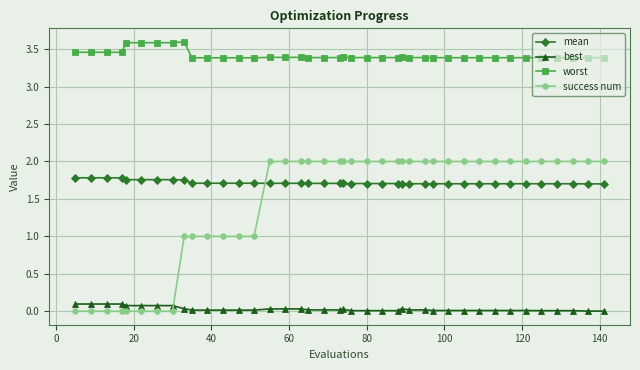

How many intersections are there between success num and best?

1